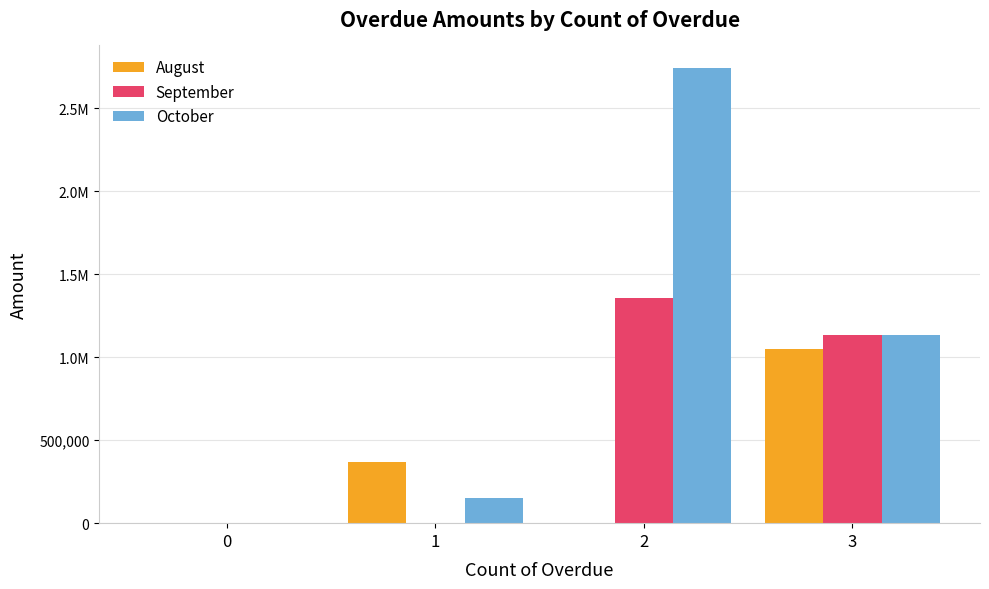

What is the difference between the maximum and minimum values in the September series?

1354418.5